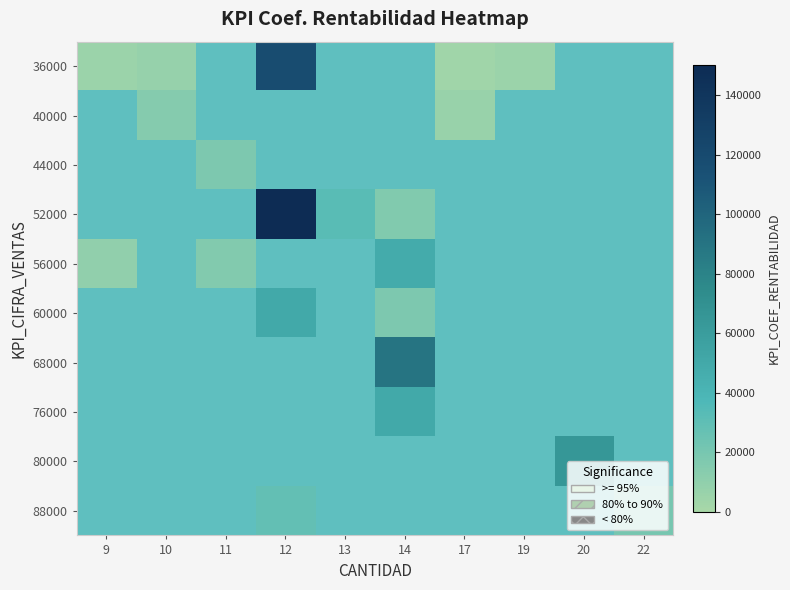

Which label corresponds to the smallest value in the chart?

17